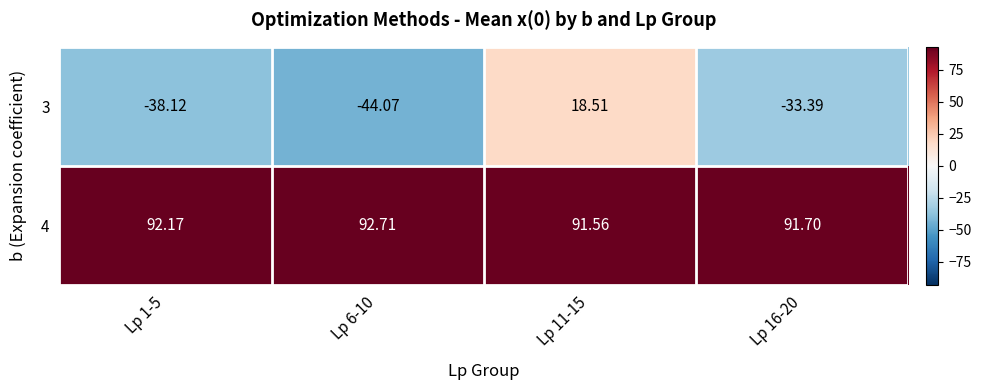

Is the value of 3 at Lp 1-5 greater than the value of 4 at Lp 11-15?

No